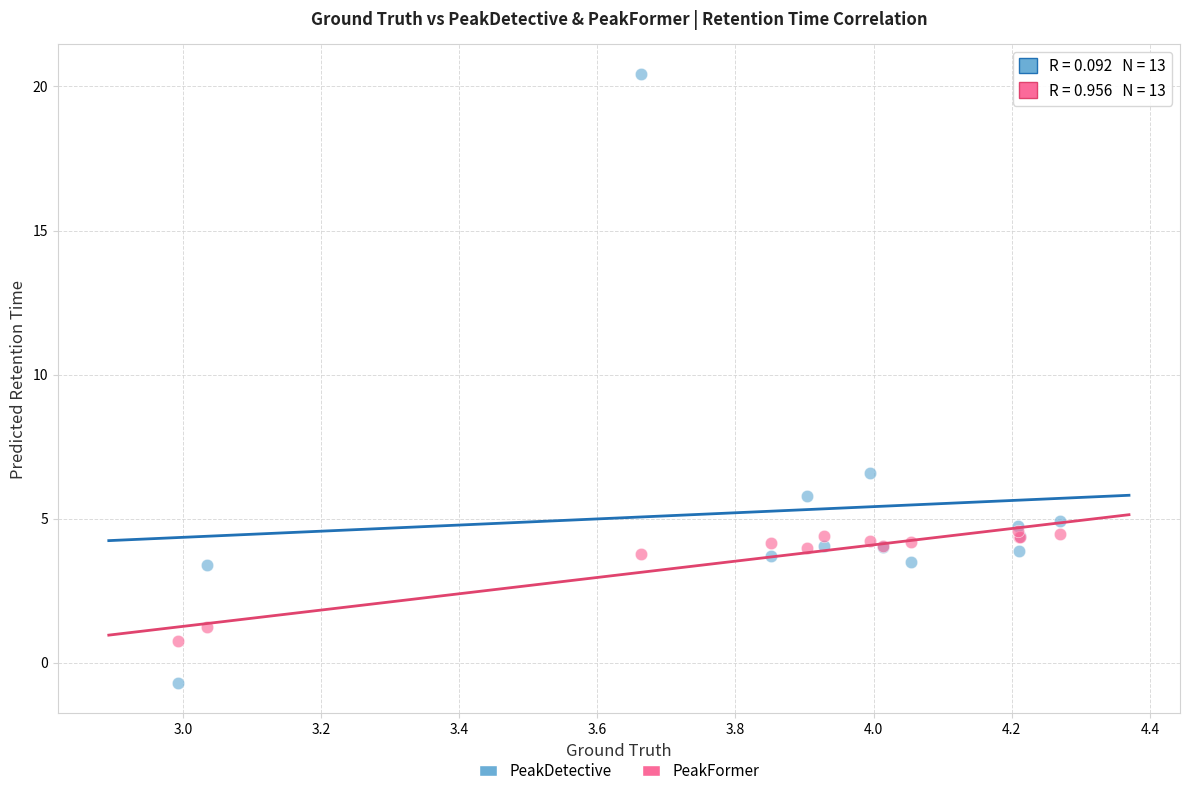

Which series reaches the minimum Y coordinate?

PeakDetective